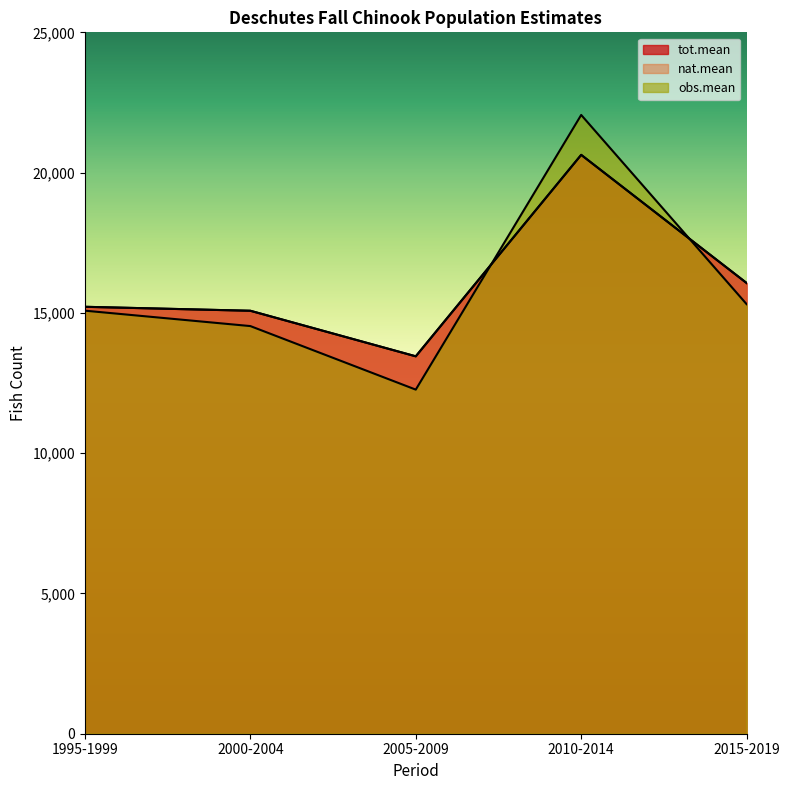

How many data points in obs.mean are less than 15079?

2